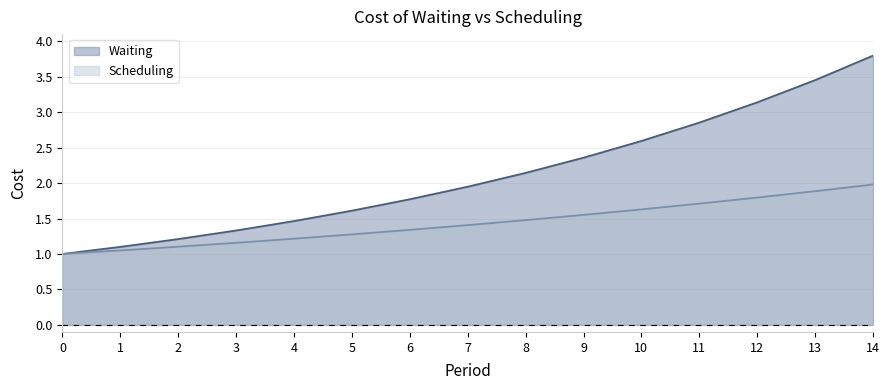

How many lines are shown in the chart?

2